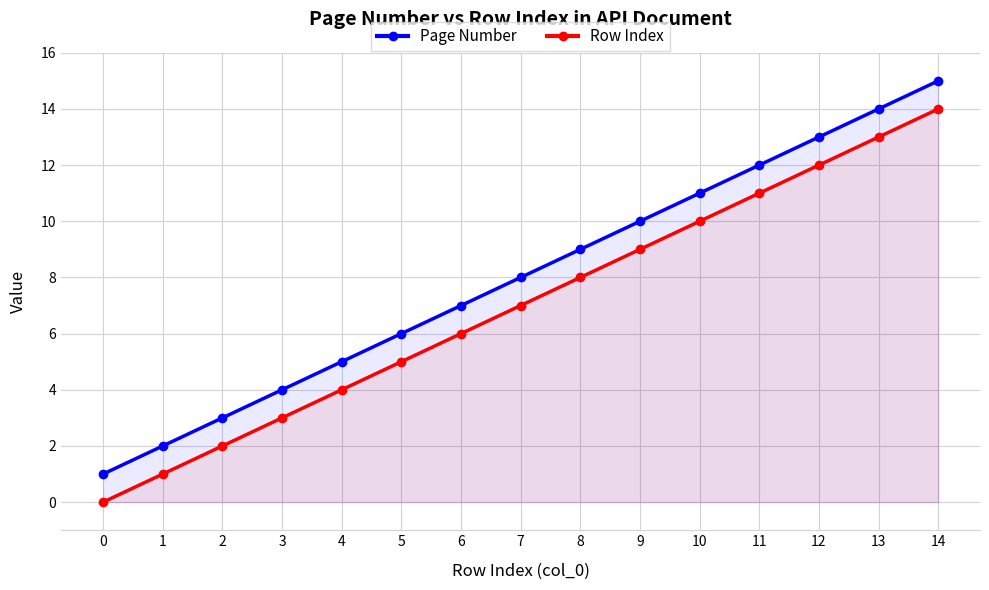

Is it true that Row Index equals 5 at 8?

False